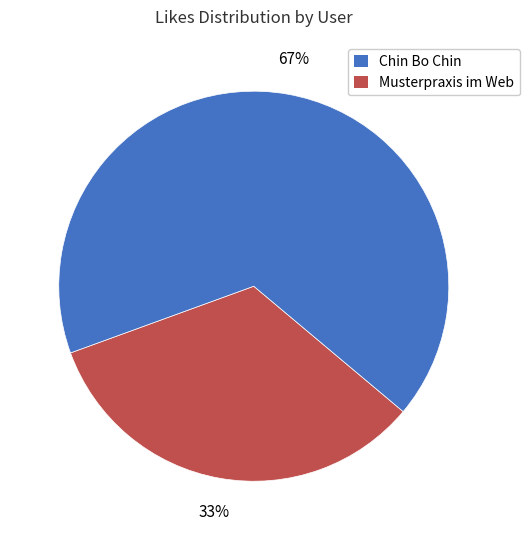

Does any single category account for the majority?

Yes